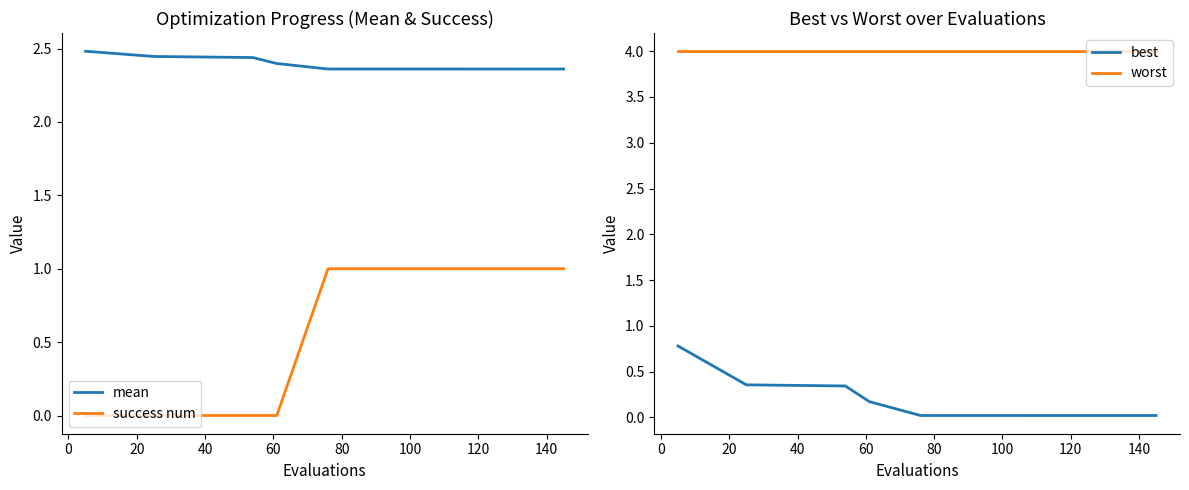

True or false: best and worst intersect in this chart.

False